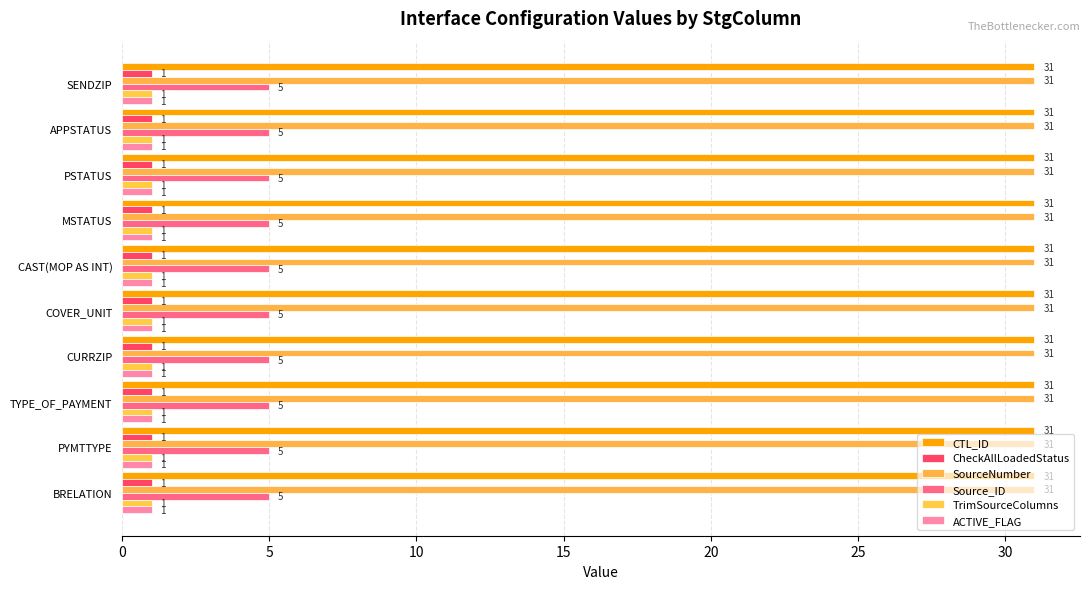

Which category has the lowest value in the CTL_ID series?

SENDZIP